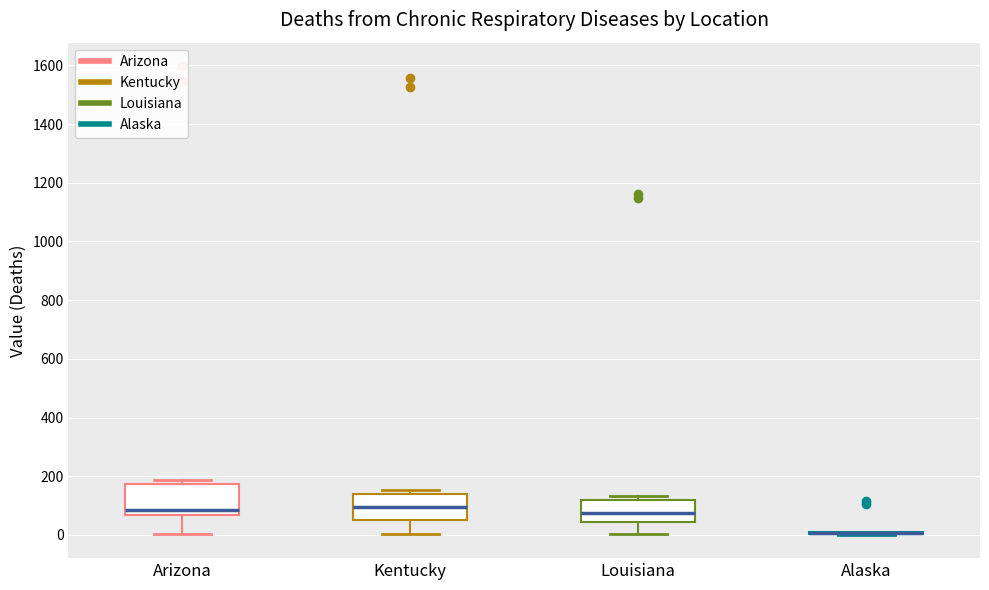

Reading left to right, transcribe this box plot: for each box, give where its median line is, the range the box spans, and where its two whiskers end, as read against the y-axis. The values are not printed on the chart, so give them approximately, as read against the axis.

Arizona: median 80, box 60 to 180, whiskers 0 to 180 (just above the box's upper edge)
Kentucky: median 100, box 40 to 140, whiskers 0 to 160
Louisiana: median 80, box 40 to 120, whiskers 0 to 140
Alaska: box collapsed to a line at 0, whiskers 0 to 0